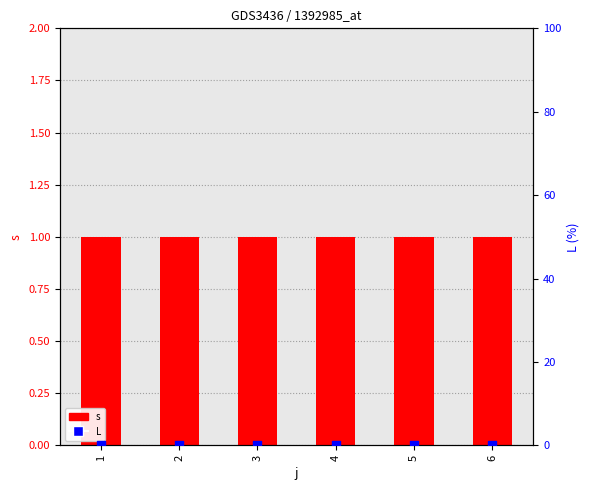

Is the value of L at 4 greater than the value of s at 3?

No